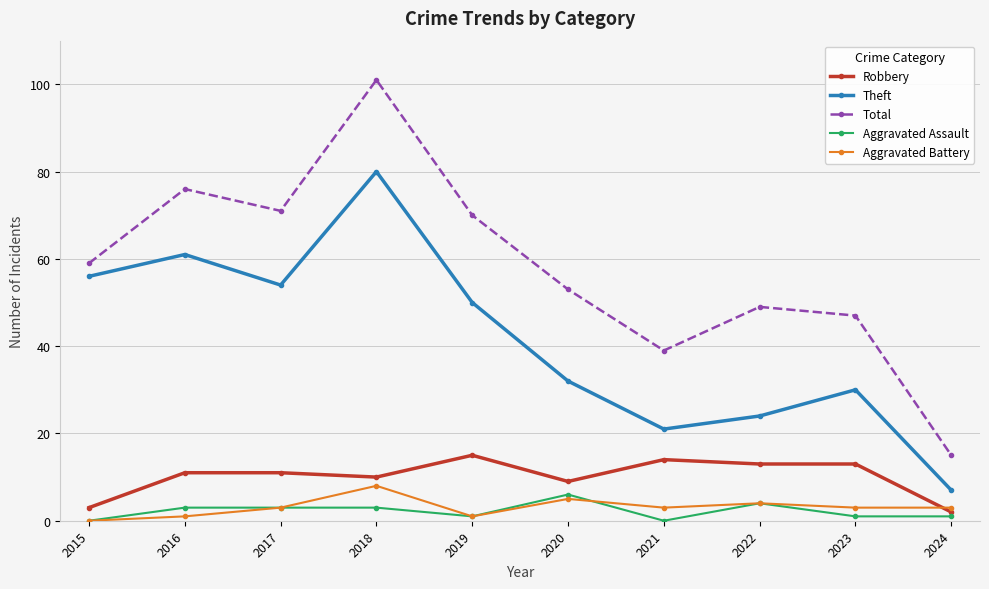

True or false: Theft and Aggravated Assault intersect in this chart.

False